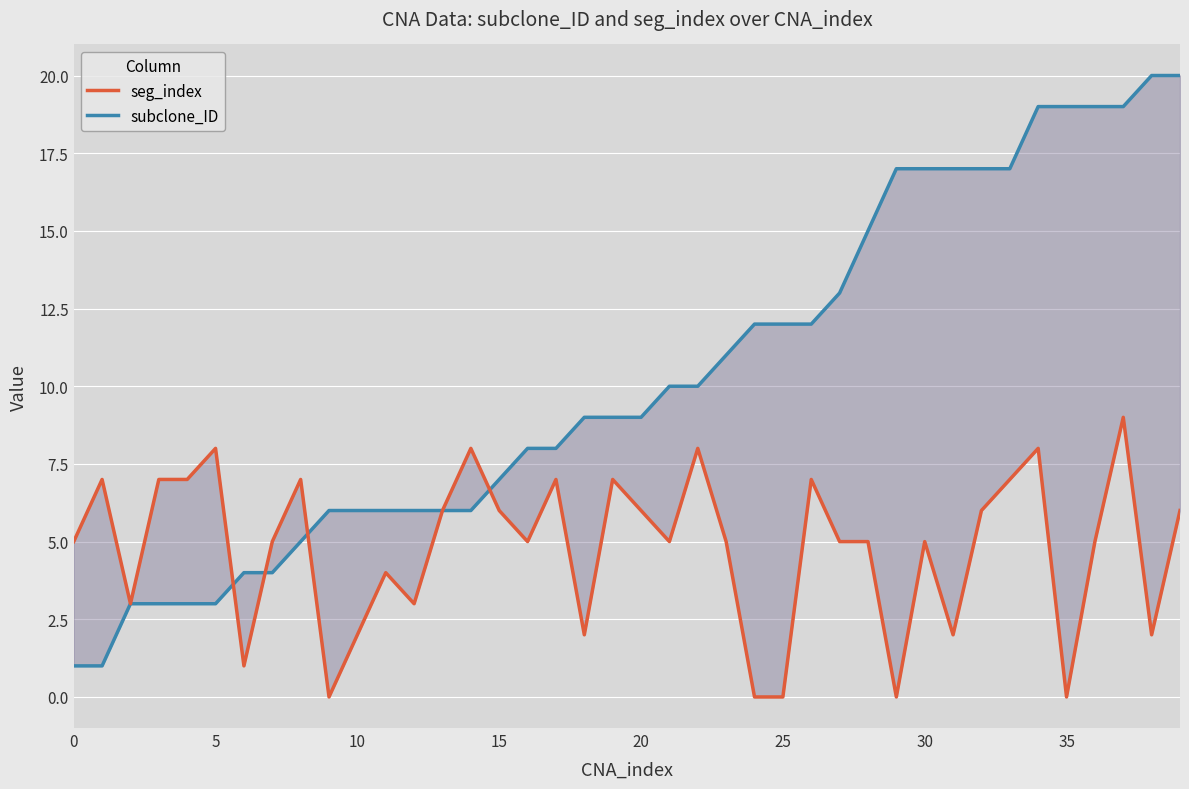

What is the sum of all subclone_ID values?

409